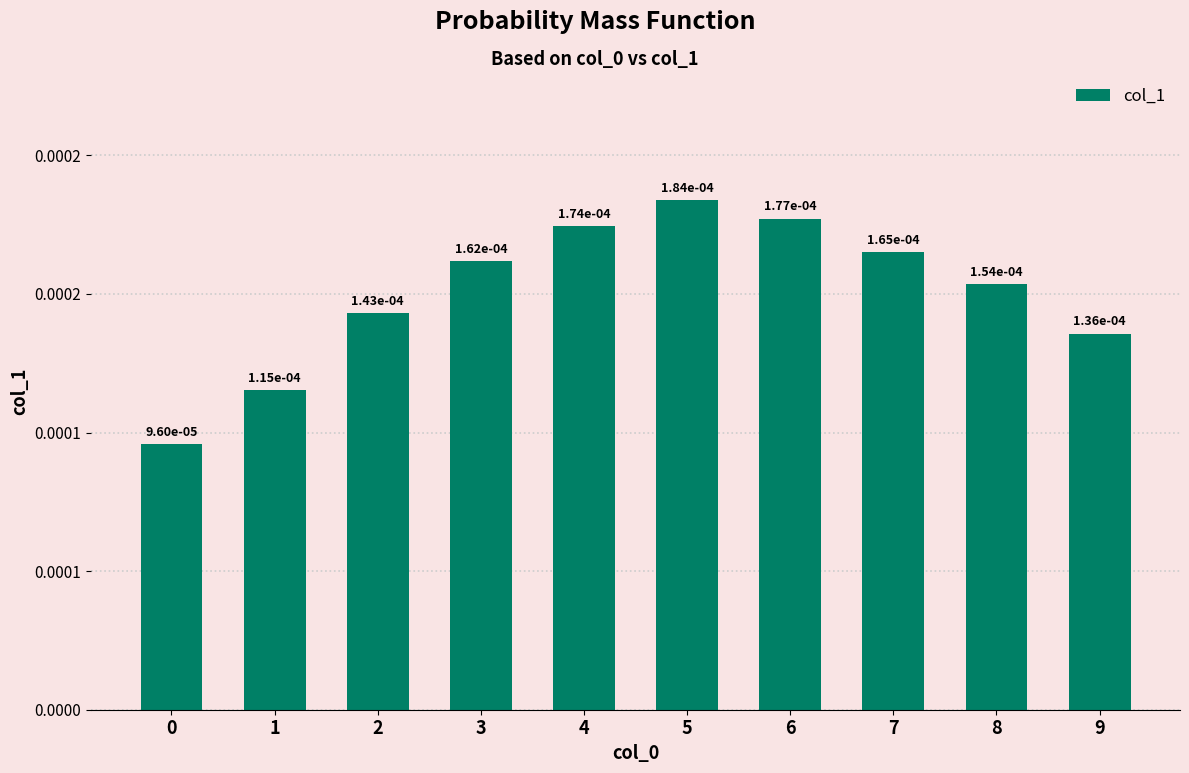

List the labels in order of value, smallest first.

0, 1, 9, 2, 8, 3, 7, 4, 6, 5